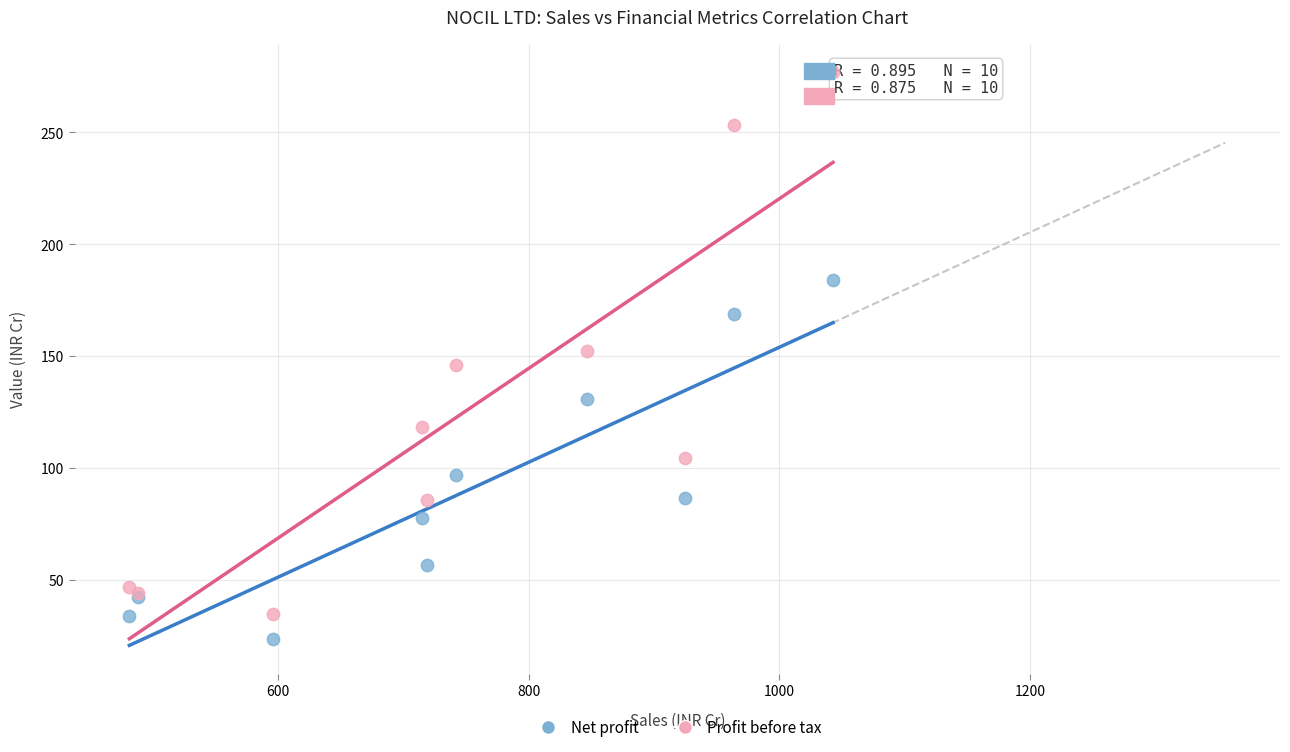

Which series reaches the maximum Y coordinate?

Profit before tax